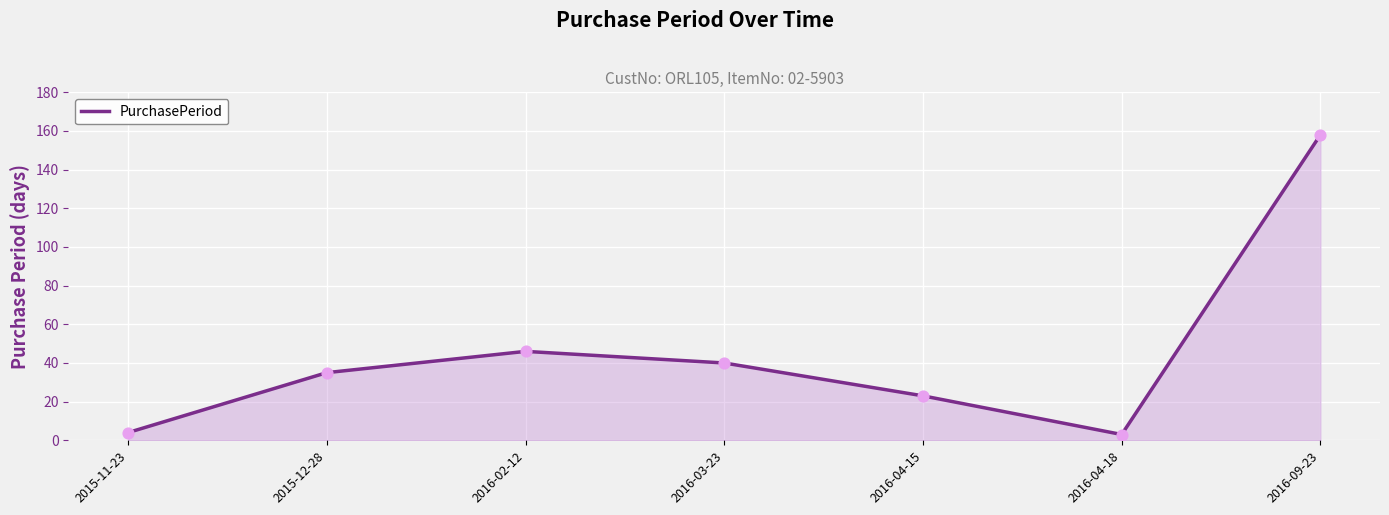

What is the ratio of the value at 2015-11-23 to the value at 2016-03-23?

0.1